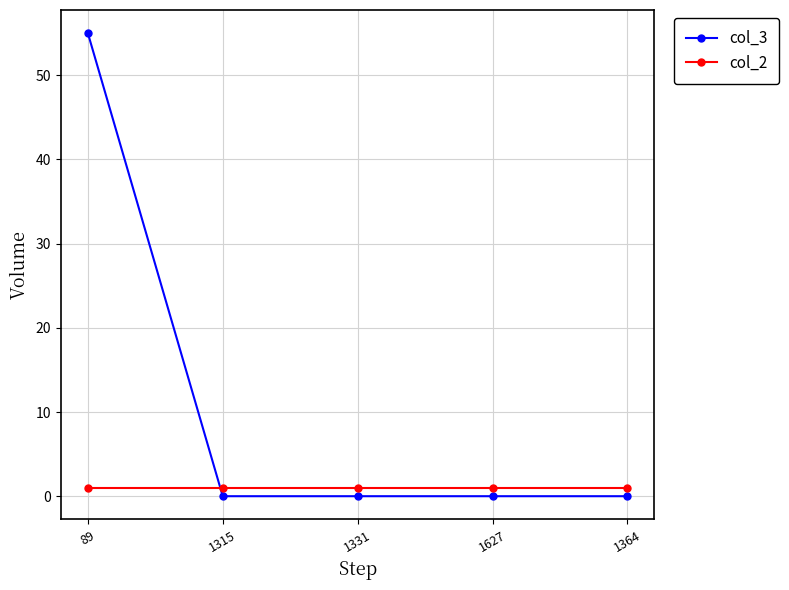

Which category has the highest value in the col_3 series?

89